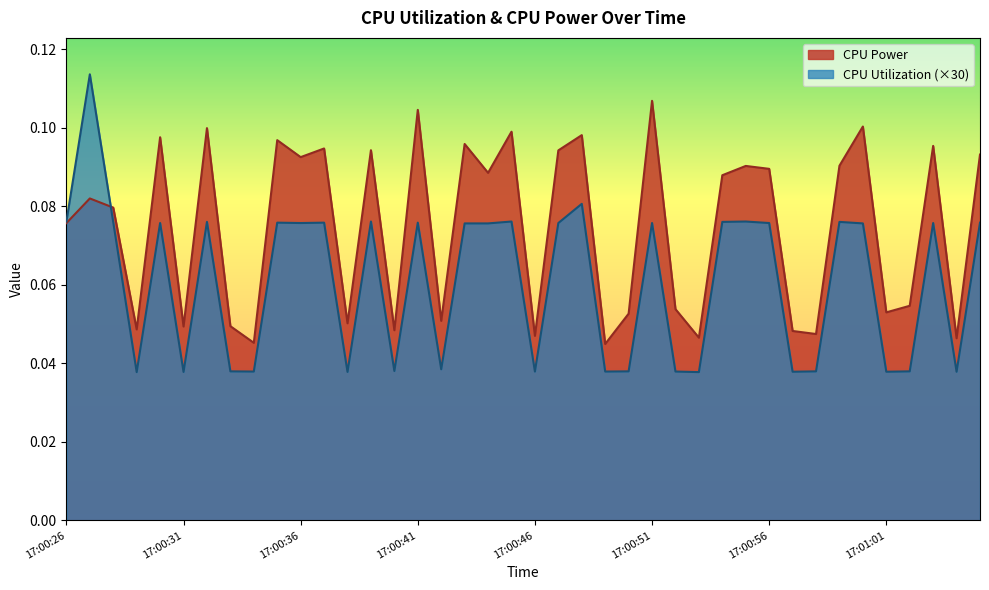

True or false: CPU Power and CPU Utilization cross at least once.

True